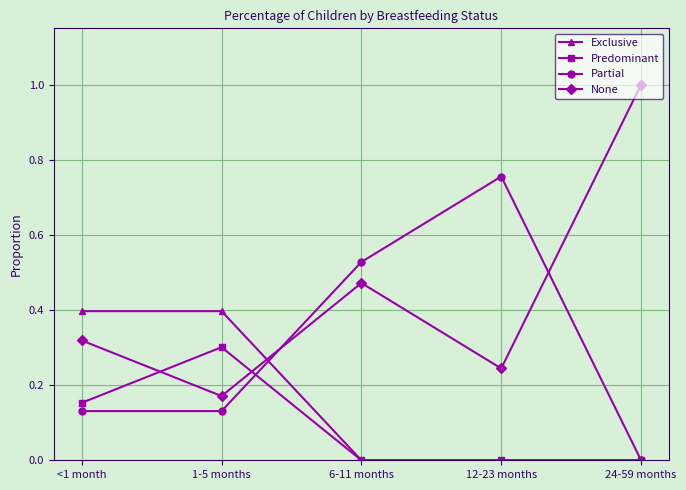

True or false: Predominant has more than 2 interior local peaks.

False